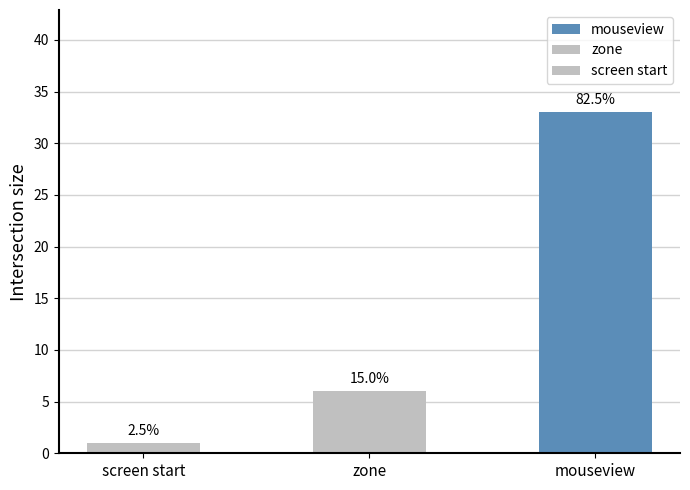

At which category does the chart reach its peak across all series?

mouseview